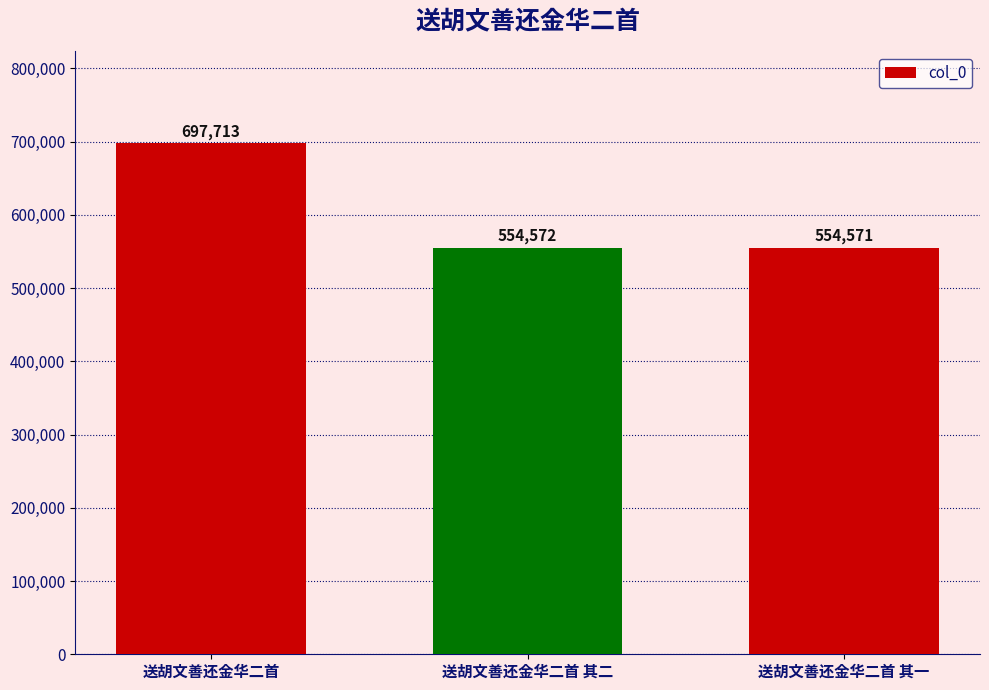

List the labels in order of value, largest first.

送胡文善还金华二首, 送胡文善还金华二首 其二, 送胡文善还金华二首 其一